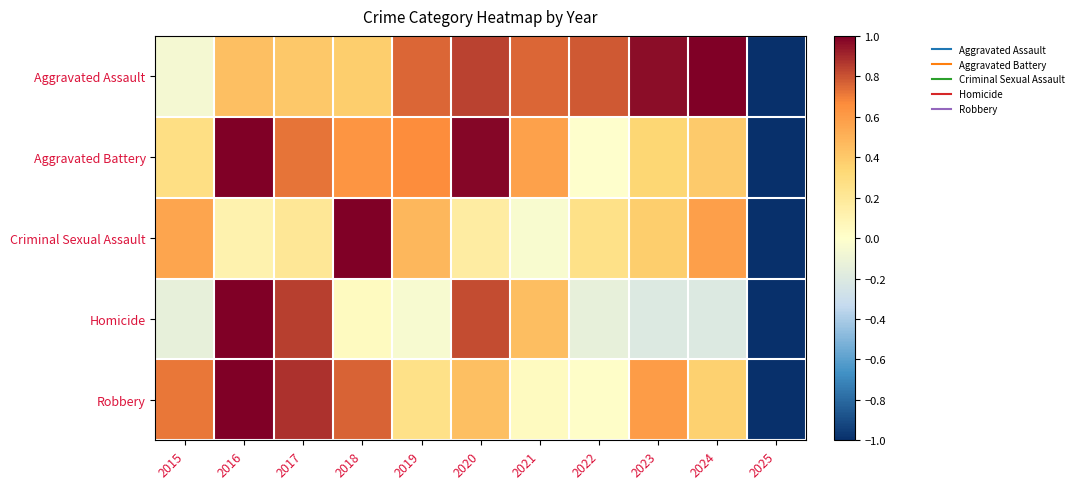

At how many categories does at least one series exceed 0?

10